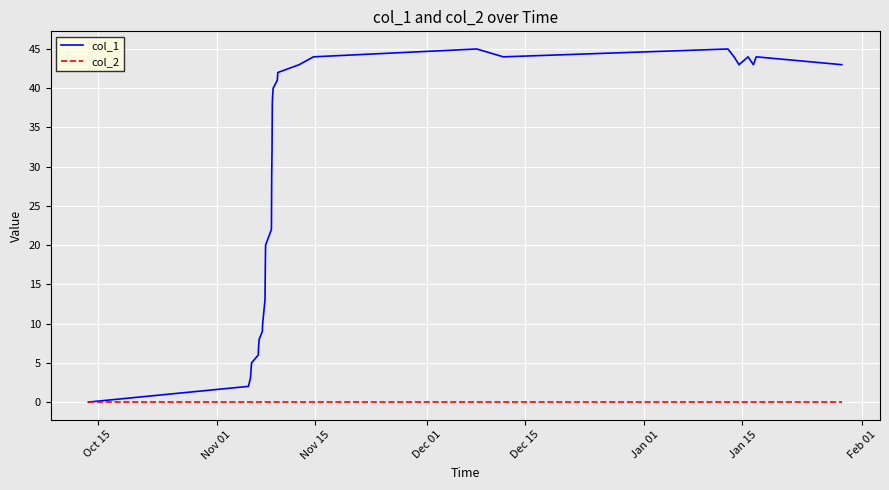

What is the maximum value for col_1?

45